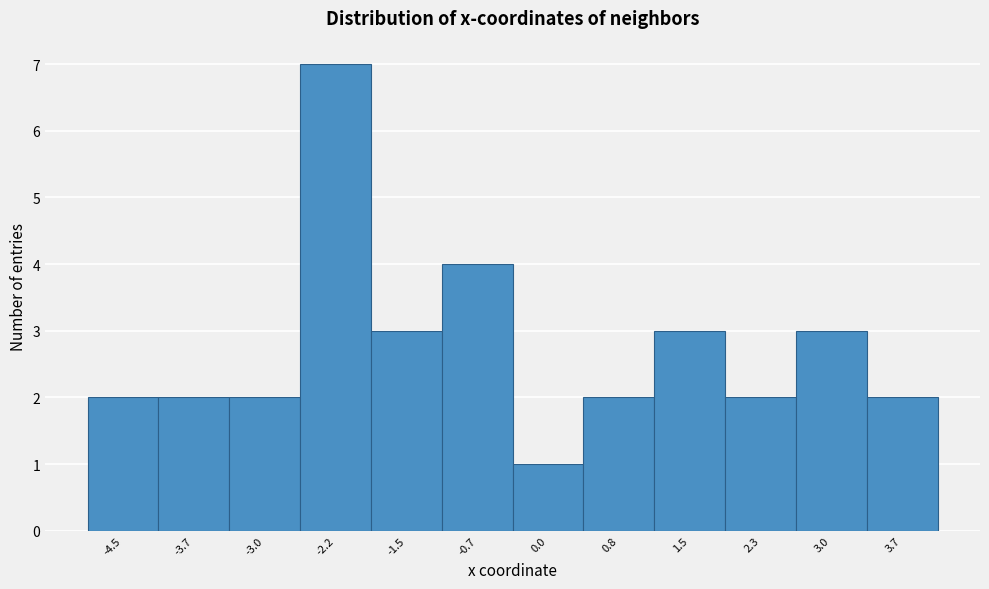

Reading left to right, transcribe all the data shown in this chart.

2	2	2	7	3	4	1	2	3	2	3	2